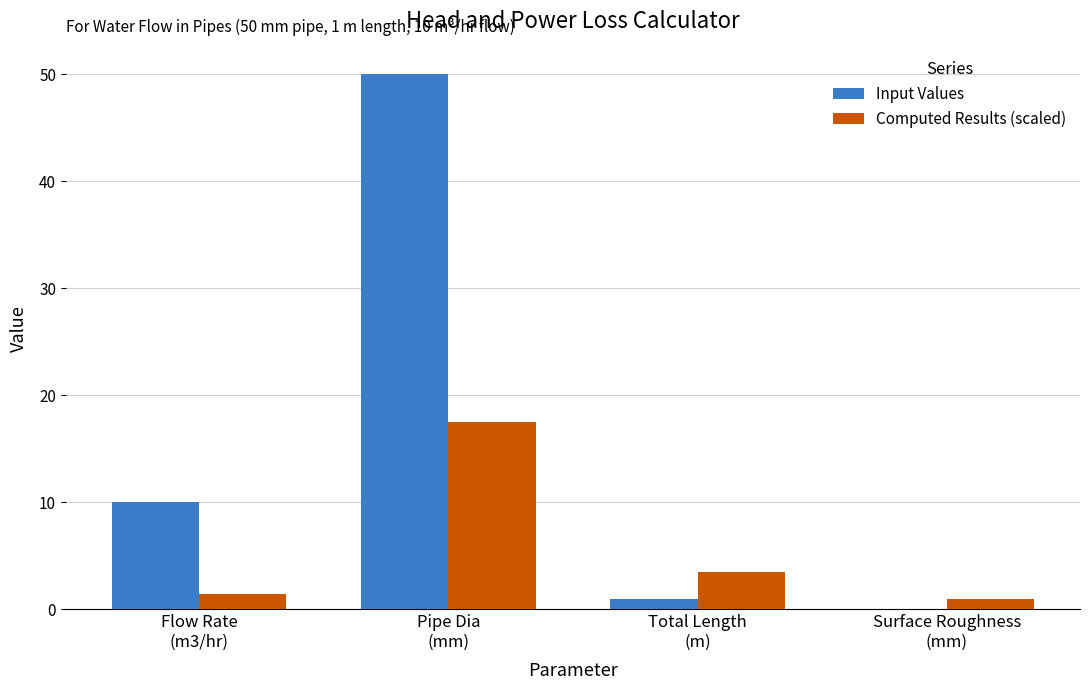

What is the greatest value displayed?

50.0